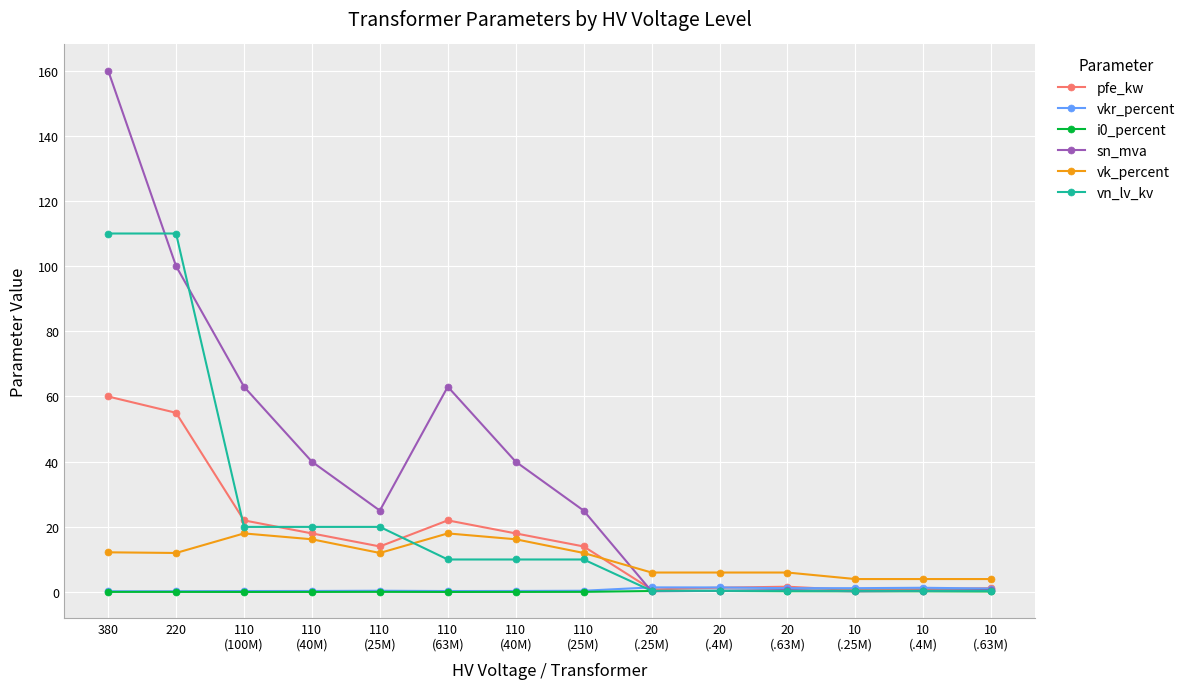

Reading left to right, list all the values displayed in this chart.

pfe_kw: 380=60.0	220=55.0	110
(100M)=22.0	110
(40M)=18.0	110
(25M)=14.0	110
(63M)=22.0	110
(40M)=18.0	110
(25M)=14.0	20
(.25M)=0.8	20
(.4M)=1.4	20
(.63M)=1.6	10
(.25M)=0.6	10
(.4M)=0.9	10
(.63M)=1.2
vkr_percent: 380=0.2	220=0.3	110
(100M)=0.3	110
(40M)=0.3	110
(25M)=0.4	110
(63M)=0.3	110
(40M)=0.3	110
(25M)=0.4	20
(.25M)=1.4	20
(.4M)=1.4	20
(.63M)=1.2	10
(.25M)=1.2	10
(.4M)=1.3	10
(.63M)=1.1
i0_percent: 380=0.1	220=0.1	110
(100M)=0.0	110
(40M)=0.1	110
(25M)=0.1	110
(63M)=0.0	110
(40M)=0.1	110
(25M)=0.1	20
(.25M)=0.3	20
(.4M)=0.3	20
(.63M)=0.3	10
(.25M)=0.2	10
(.4M)=0.2	10
(.63M)=0.2
sn_mva: 380=160.0	220=100.0	110
(100M)=63.0	110
(40M)=40.0	110
(25M)=25.0	110
(63M)=63.0	110
(40M)=40.0	110
(25M)=25.0	20
(.25M)=0.2	20
(.4M)=0.4	20
(.63M)=0.6	10
(.25M)=0.2	10
(.4M)=0.4	10
(.63M)=0.6
vk_percent: 380=12.2	220=12.0	110
(100M)=18.0	110
(40M)=16.2	110
(25M)=12.0	110
(63M)=18.0	110
(40M)=16.2	110
(25M)=12.0	20
(.25M)=6.0	20
(.4M)=6.0	20
(.63M)=6.0	10
(.25M)=4.0	10
(.4M)=4.0	10
(.63M)=4.0
vn_lv_kv: 380=110.0	220=110.0	110
(100M)=20.0	110
(40M)=20.0	110
(25M)=20.0	110
(63M)=10.0	110
(40M)=10.0	110
(25M)=10.0	20
(.25M)=0.4	20
(.4M)=0.4	20
(.63M)=0.4	10
(.25M)=0.4	10
(.4M)=0.4	10
(.63M)=0.4